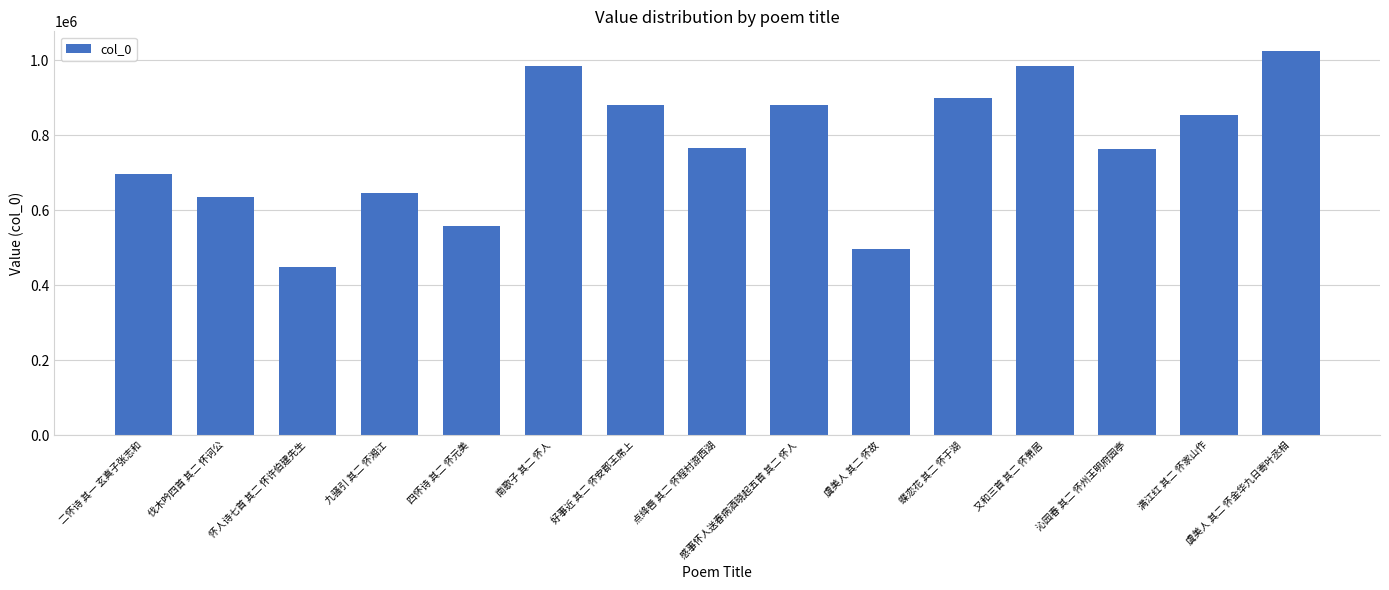

True or false: the data shows 1006052 at 伐木吟四首 其二 怀诃公.

False